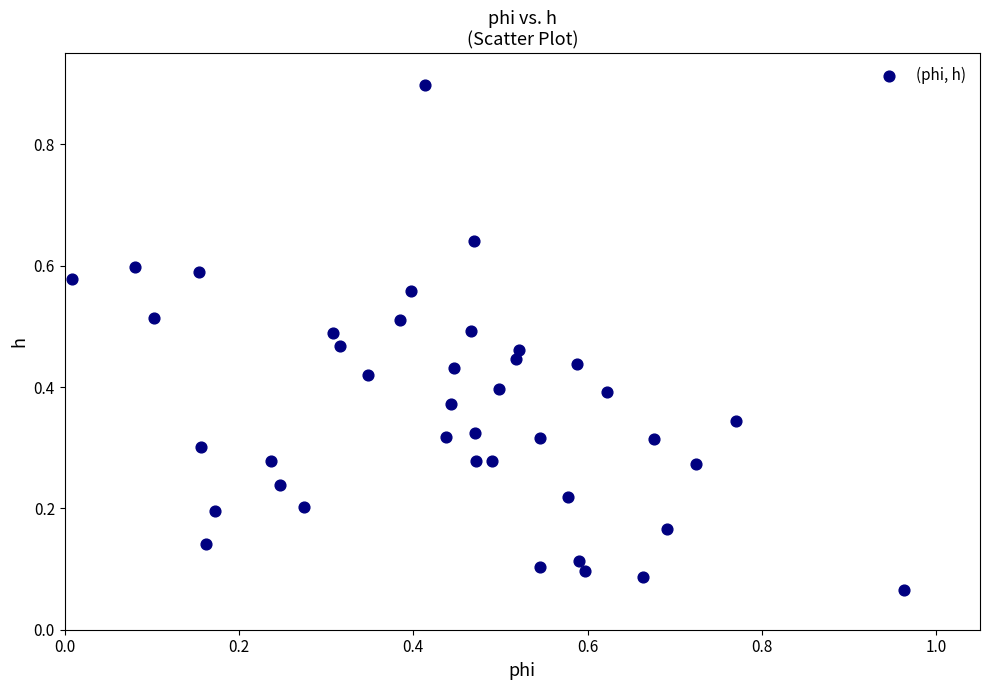

What is the range of Y values (max minus min)?

0.8